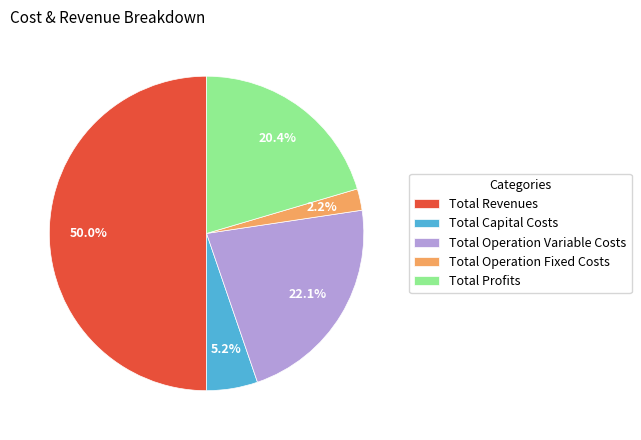

Is Total Capital Costs the majority of the pie?

No